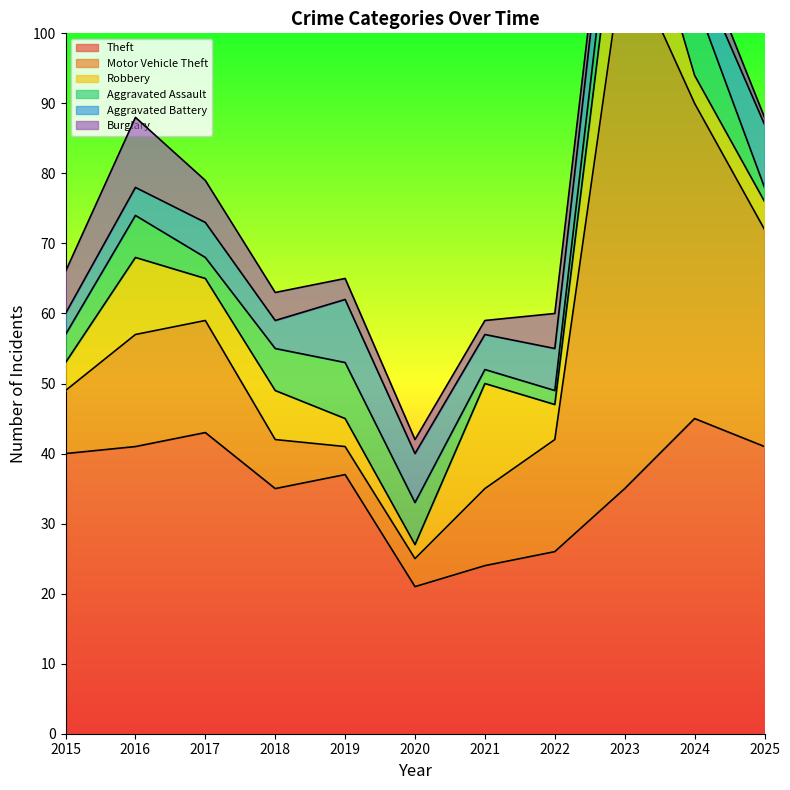

In Aggravated Battery, how many points are higher than both neighbors (excluding endpoints)?

3